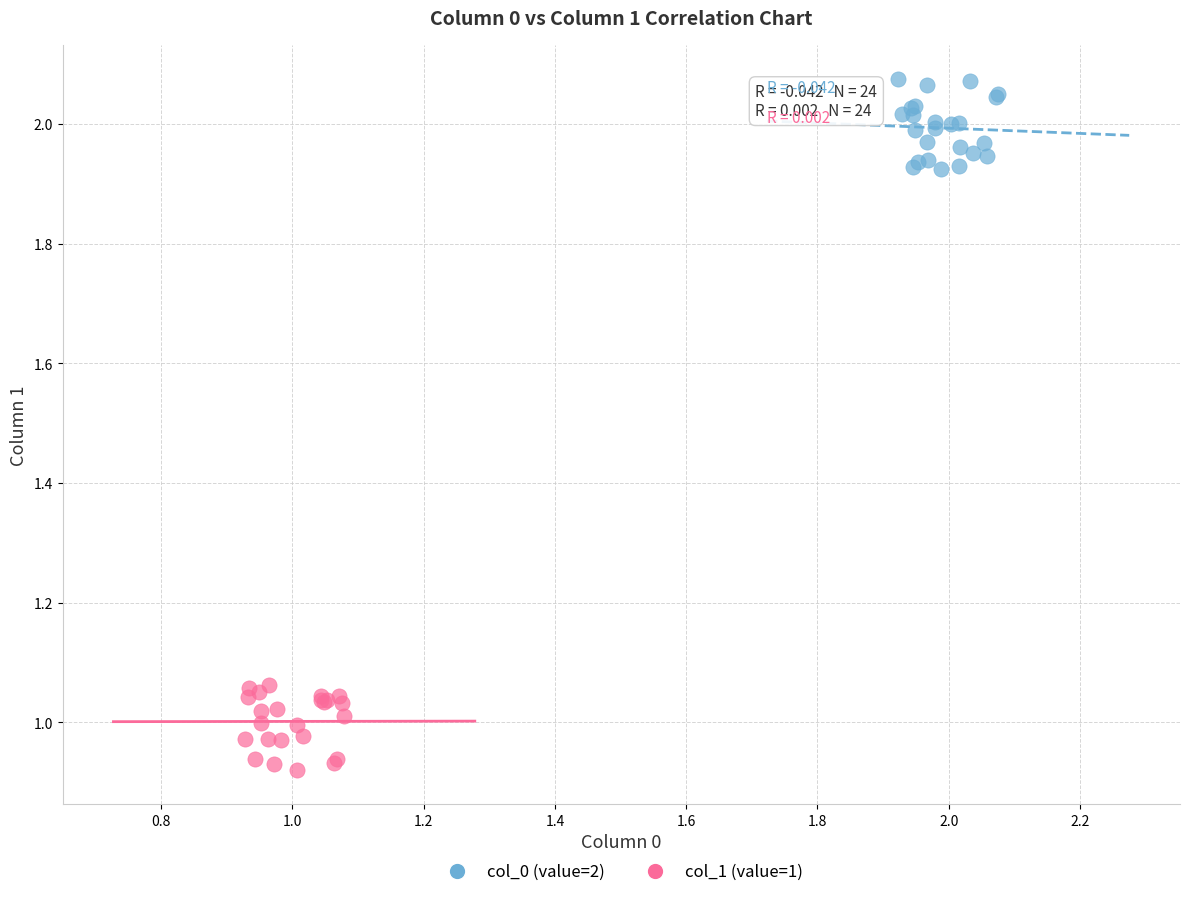

Which series reaches the minimum Y coordinate?

col_1 (value=1)